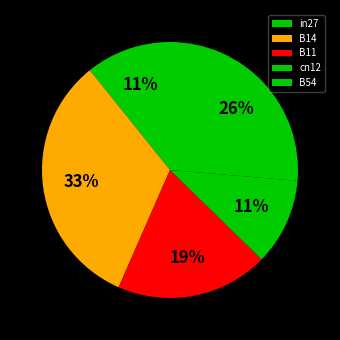

The B54 slice represents 37% of the pie. True or false?

False